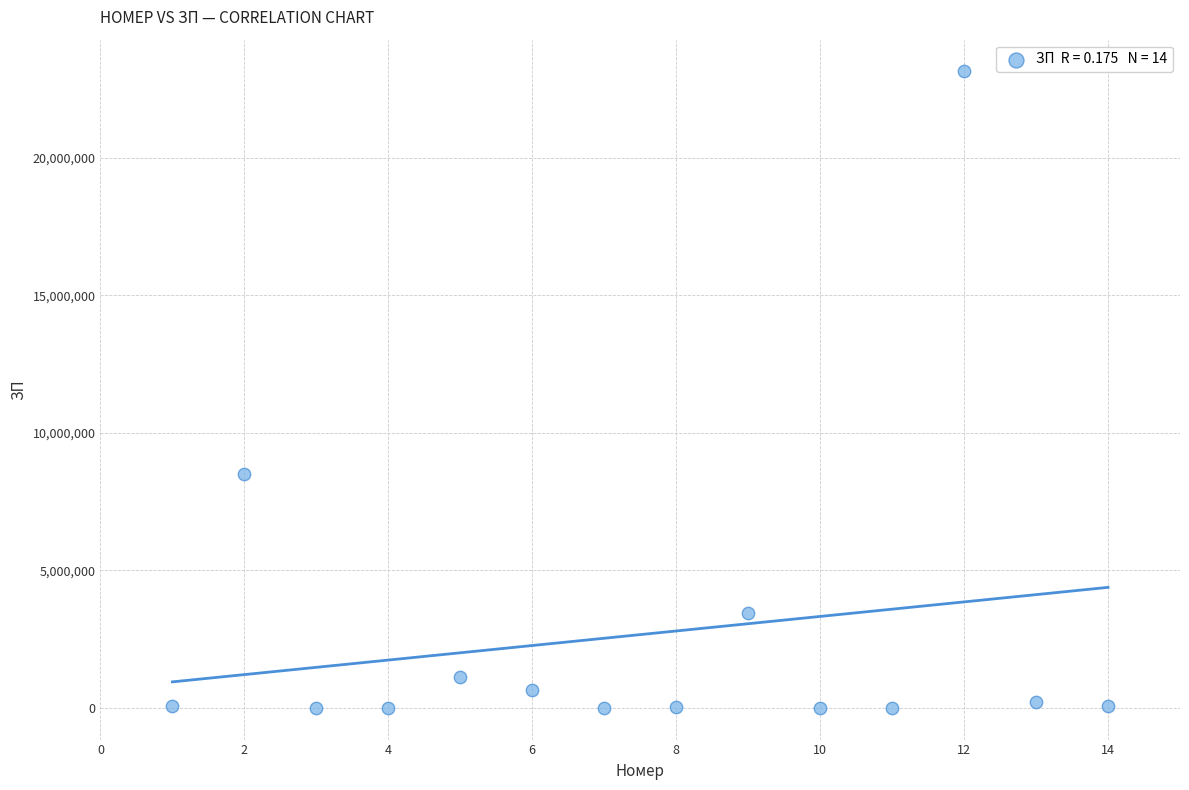

What Y value in the scatter plot is closest to 11571740?

8486465